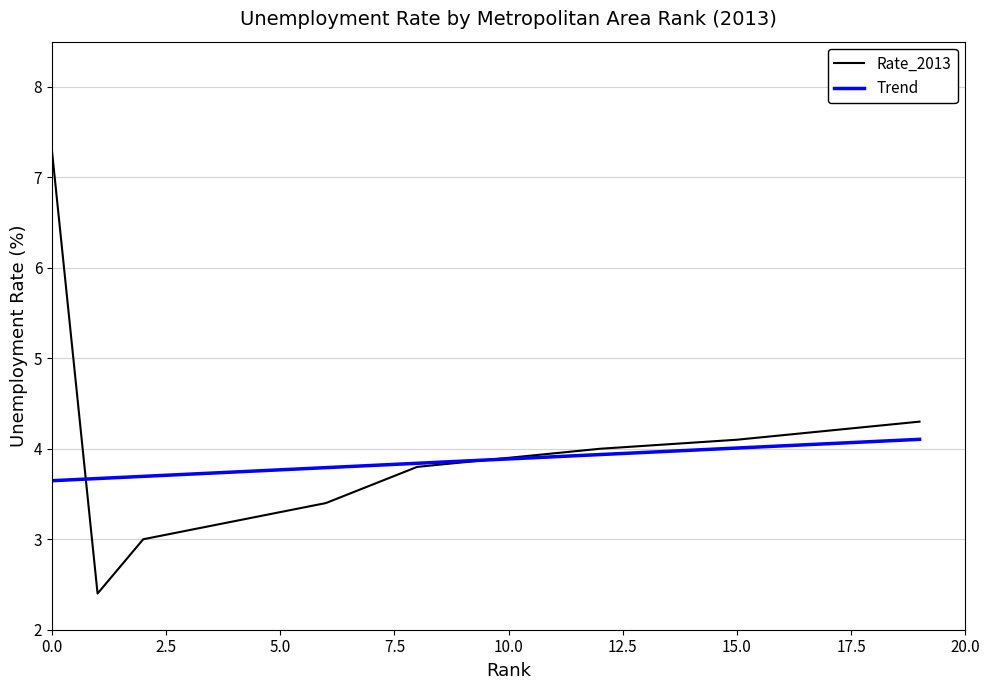

What is the difference between the values at 10 and 12?

0.1